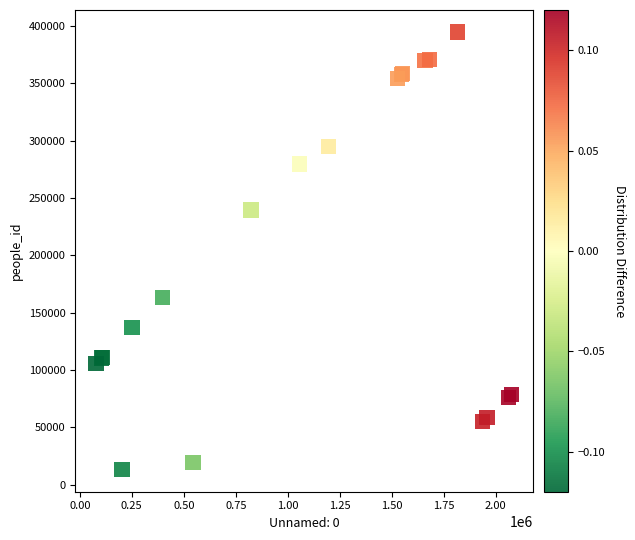

What Y value in the scatter plot is closest to 203912?

239658